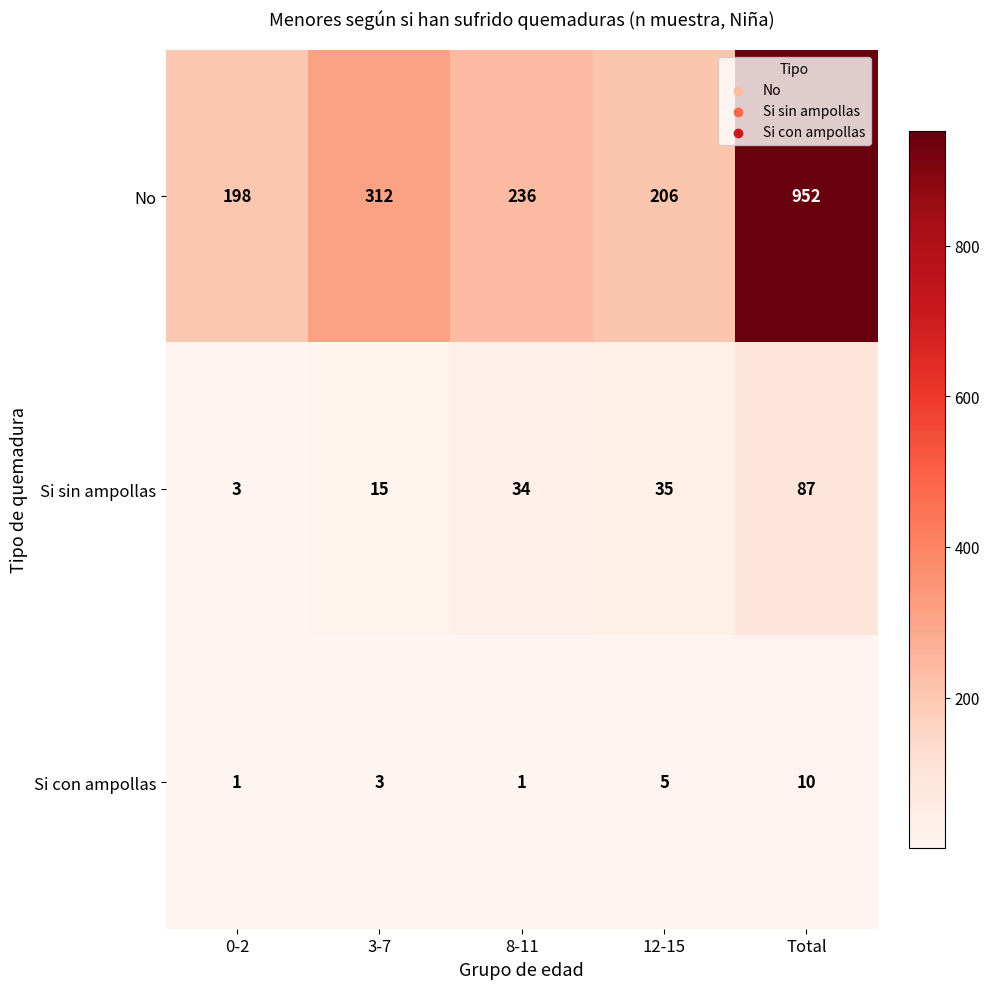

At which label does Si con ampollas reach its peak?

Total